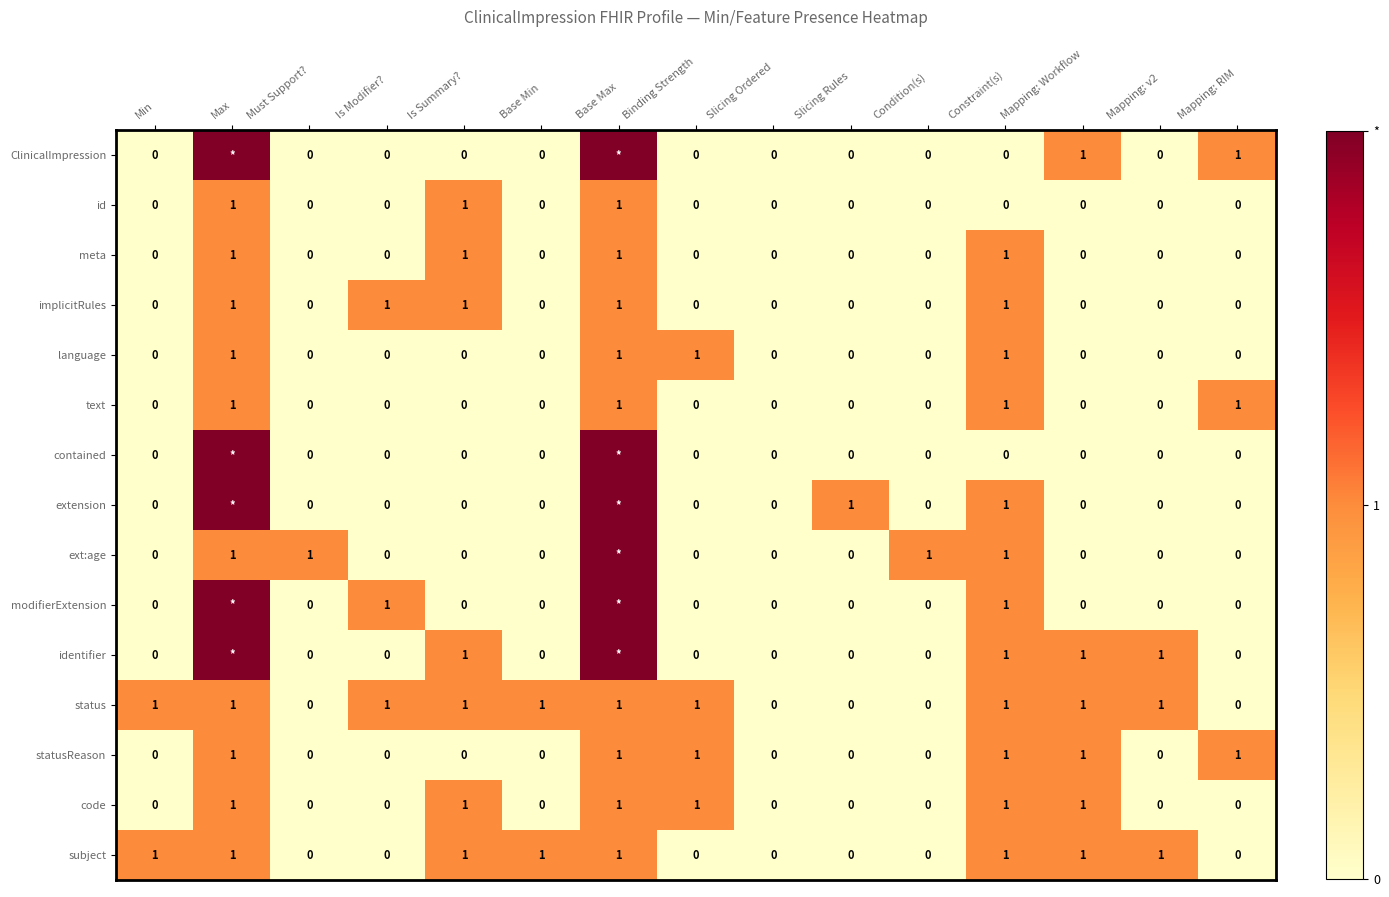

What is the approximate value of code at Is Summary??

1